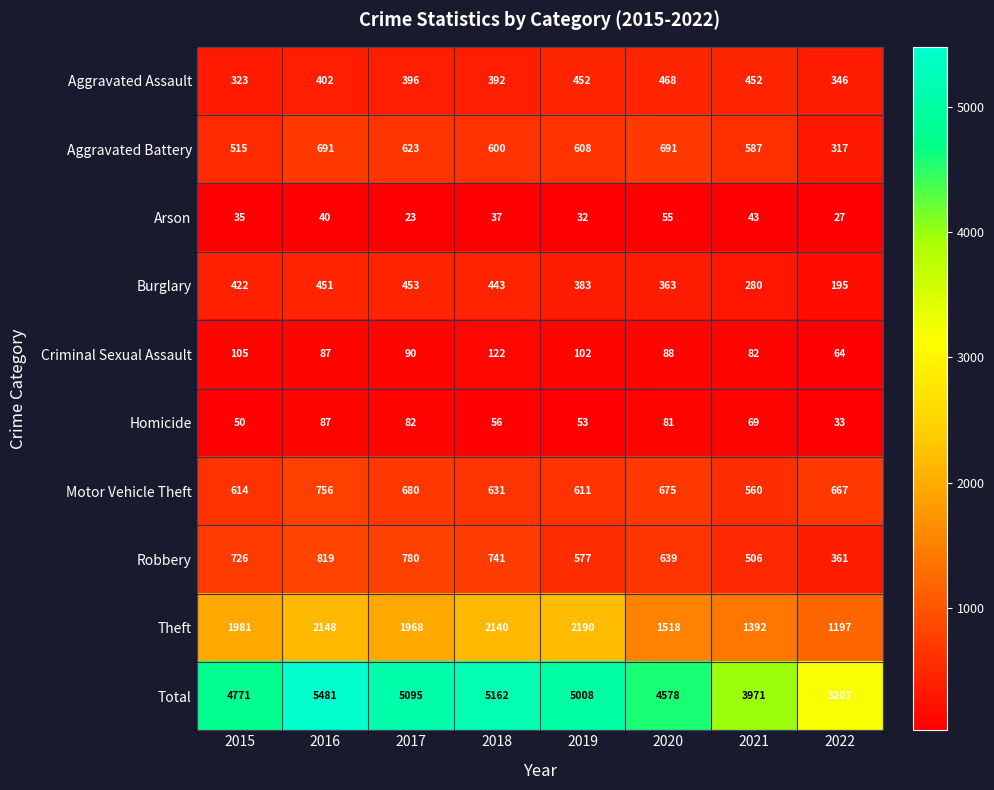

Is it true that Homicide equals 92 at 2021?

False